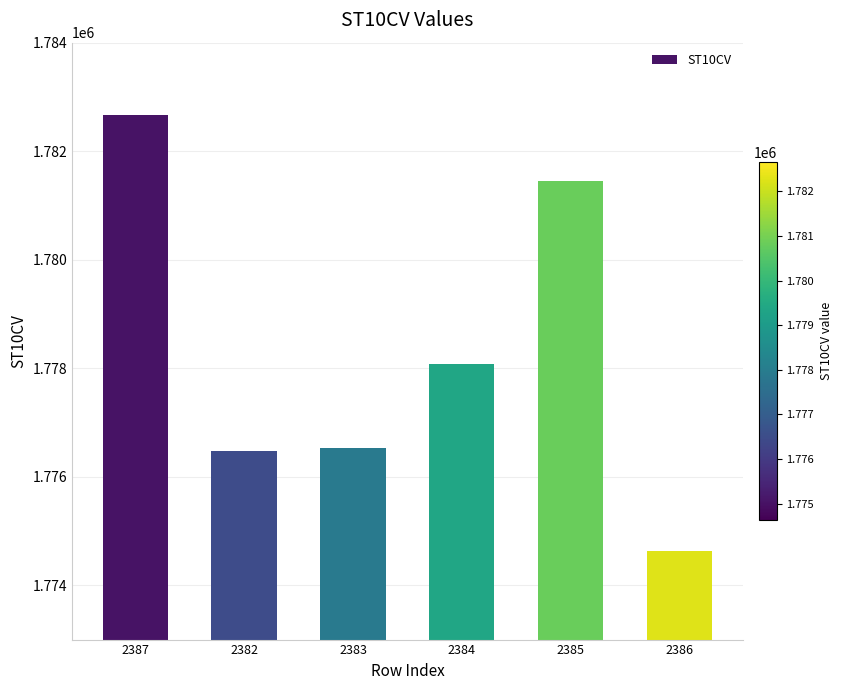

What is the change in value from 2382 to 2386?

-1850